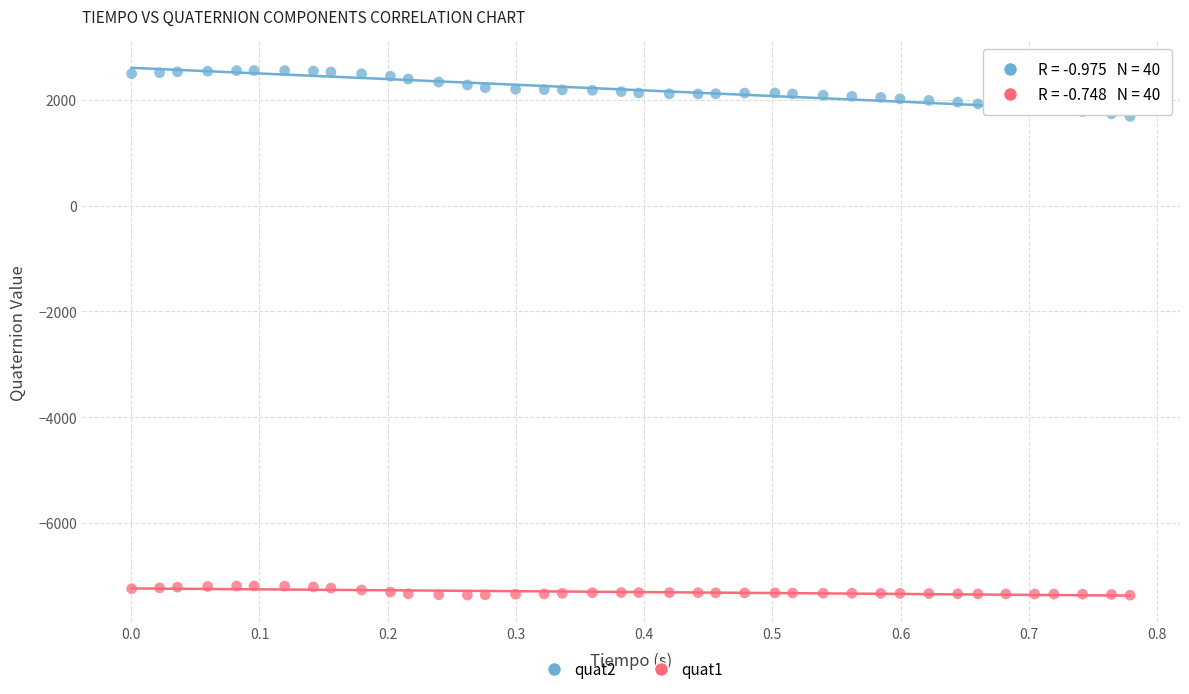

Which series reaches the maximum Y coordinate?

quat2